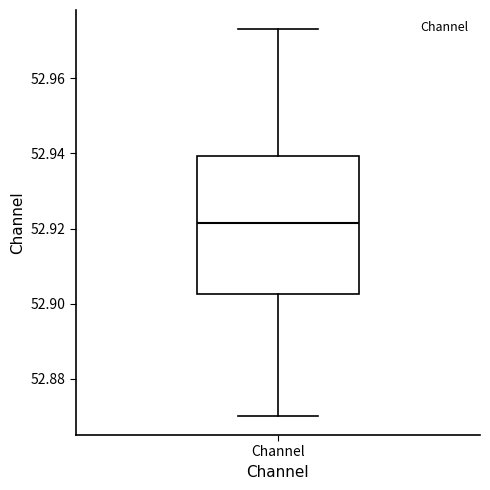

Read this box plot against the y-axis: the position of the median line, the range covered by the box, and the ends of both whiskers. The values are not printed on the chart, so give them approximately, as read against the axis.

median 52.922, box 52.902 to 52.940, whiskers 52.870 to 52.972